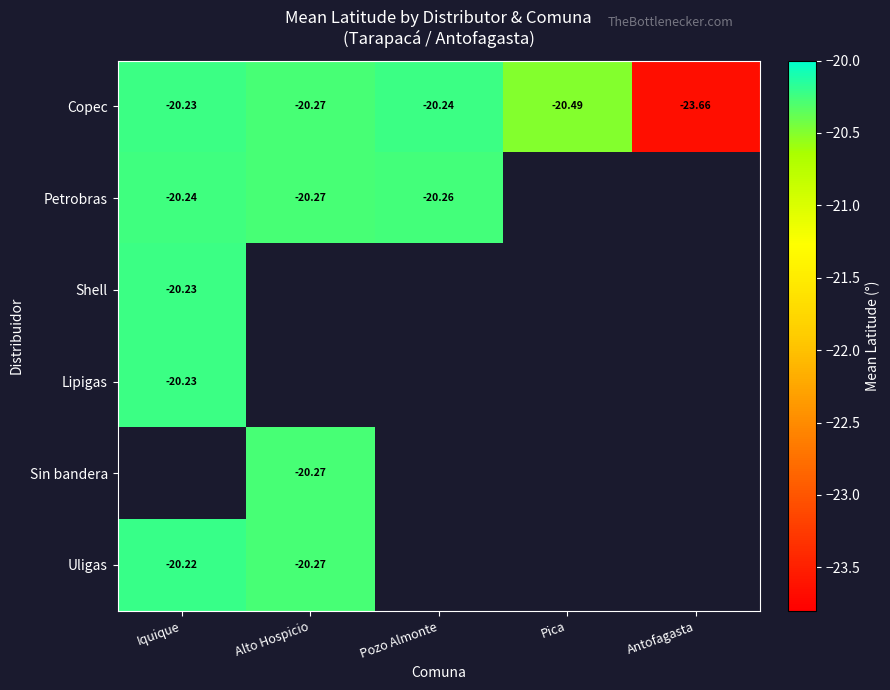

At how many categories does at least one series exceed -22?

4